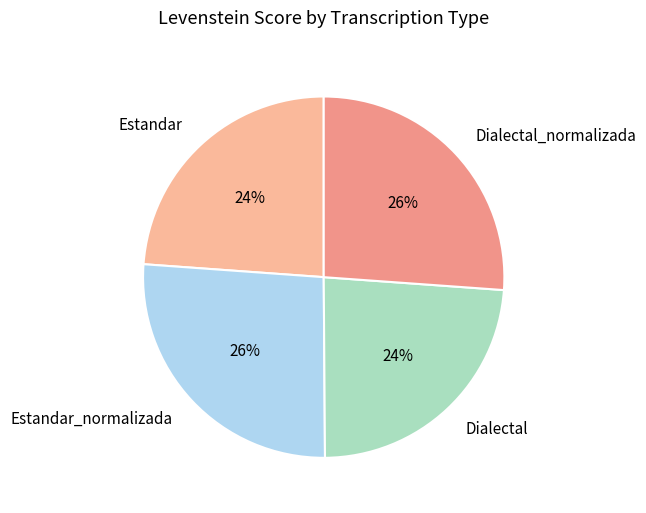

What is the ratio of the value at Dialectal to the value at Estandar_normalizada?

0.9